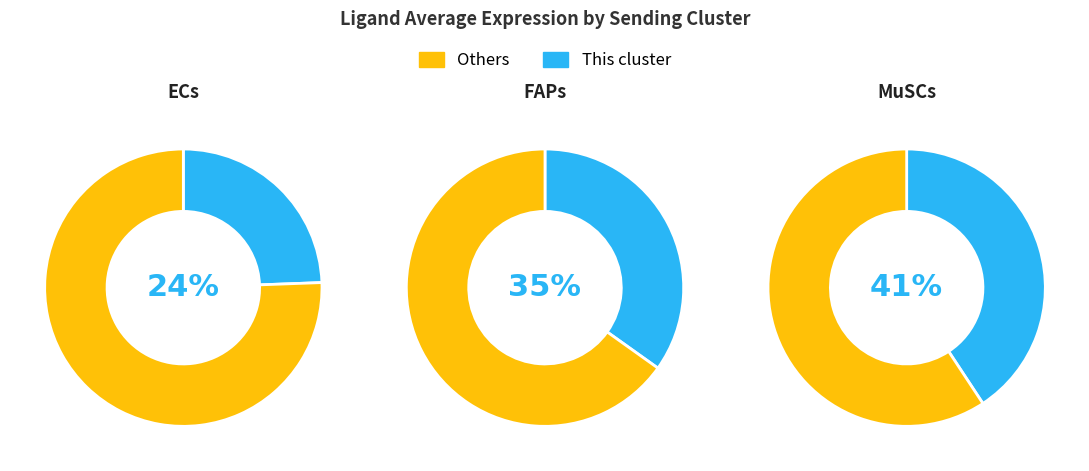

To the nearest percent, what portion does FAPs represent?

35%